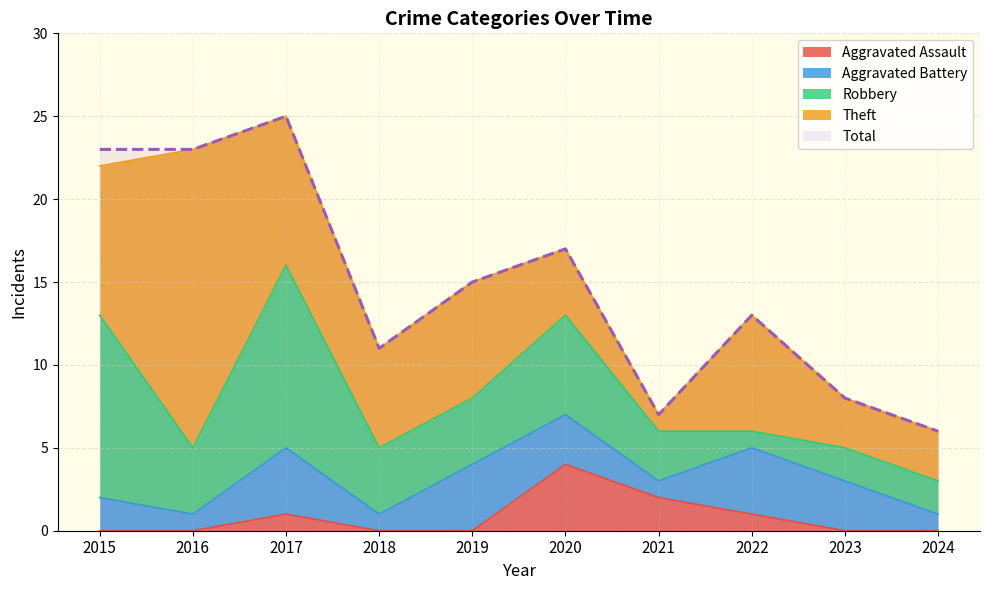

Between 2023 and 2021, which is larger?

2021